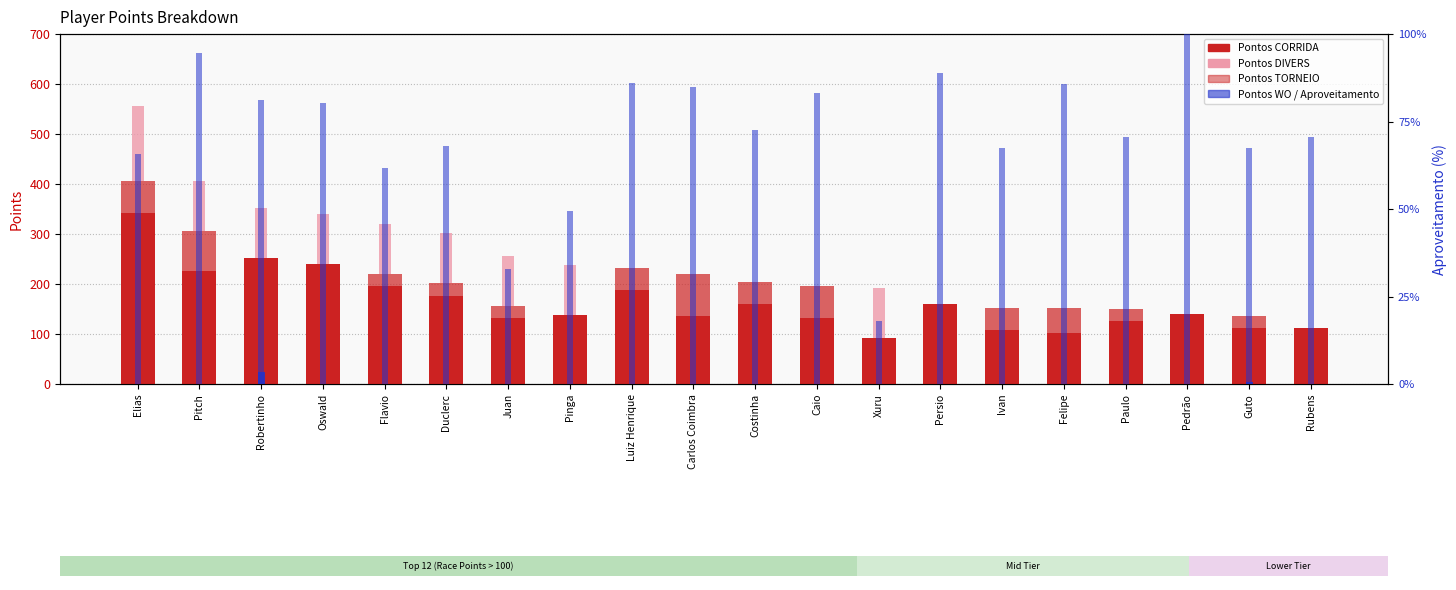

Reading left to right, list all the values displayed in this chart.

Pontos CORRIDA: 342.0	227.0	252.0	241.0	197.0	177.0	132.0	138.0	189.0	136.0	160.0	133.0	93.0	160.0	108.0	103.0	127.0	140.0	112.0	113.0
Pontos TORNEIO: 64.0	80.0	0.0	0.0	24.0	25.0	24.0	0.0	44.0	84.0	44.0	64.0	0.0	0.0	45.0	49.0	24.0	0.0	24.0	0.0
Pontos DIVERS: 150.0	100.0	100.0	100.0	100.0	100.0	100.0	100.0	0.0	0.0	0.0	0.0	100.0	0.0	0.0	0.0	0.0	0.0	0.0	0.0
Pontos WO: 0.0	0.0	25.0	0.0	0.0	0.0	0.0	0.0	0.0	0.0	0.0	0.0	0.0	0.0	0.0	0.0	0.0	0.0	4.0	0.0
Aproveitamento (%): 65.8	94.6	81.1	80.3	61.6	68.1	33.0	49.3	85.9	85.0	72.7	83.1	18.1	88.9	67.5	85.8	70.6	100.0	67.5	70.6